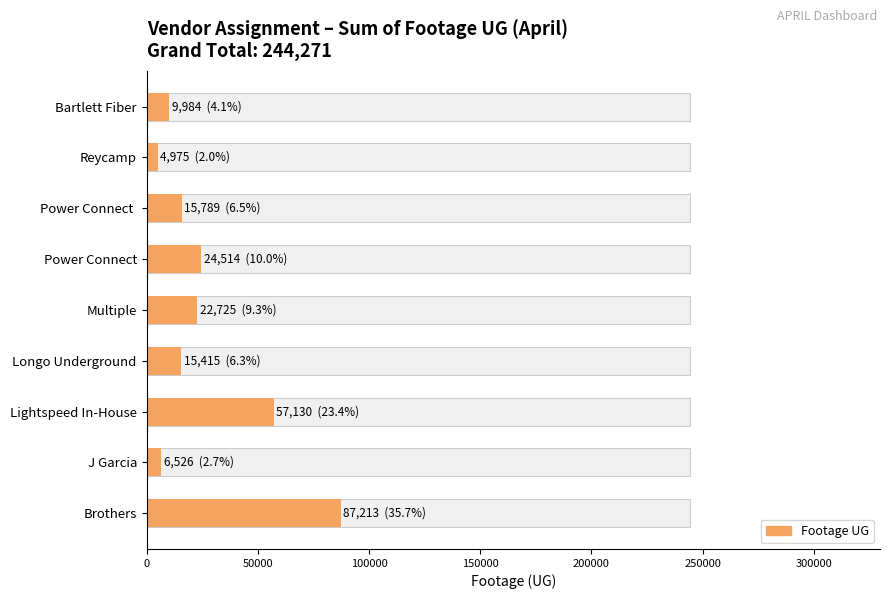

What is the value of the 1st bar from the left?

87213